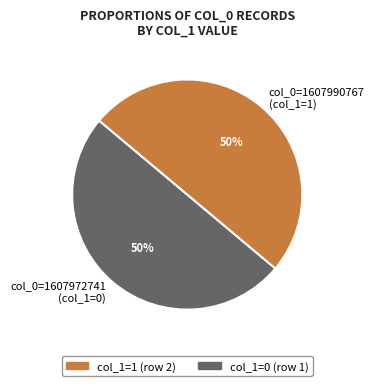

What is the ratio of the value at col_0=1607990767 (col_1=1) to the value at col_0=1607972741 (col_1=0)?

1.0